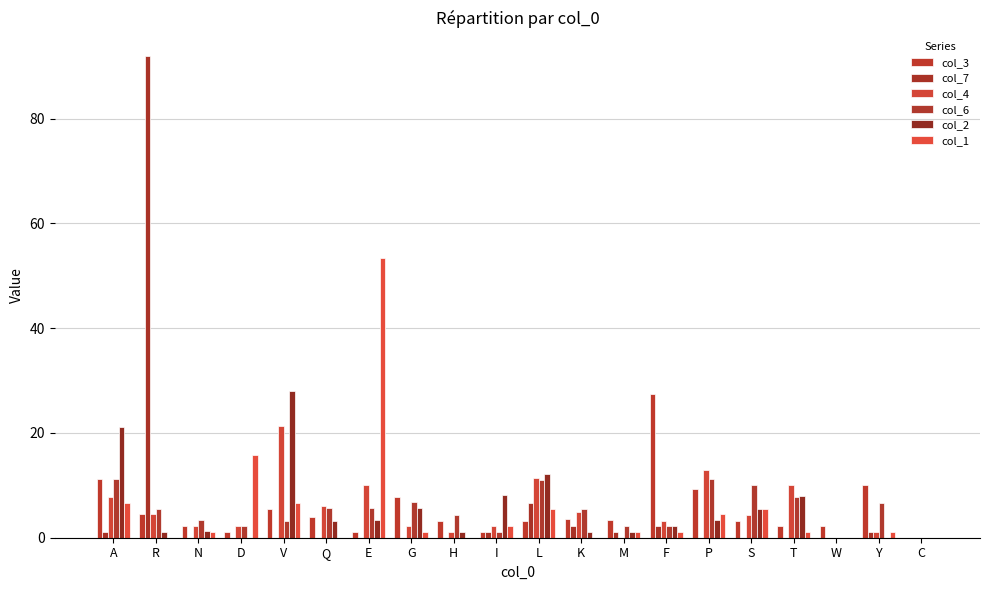

Reading left to right, transcribe all the data shown in this chart.

col_3: 11.2	4.5	2.3	1.1	5.6	3.9	1.1	7.7	3.2	1.1	3.3	3.5	3.3	27.5	9.2	3.3	2.3	2.2	10.0	0.0
col_7: 1.1	91.9	0.0	0.0	0.0	0.0	0.0	0.0	0.0	1.1	6.7	2.3	1.1	2.2	0.0	0.0	0.0	0.0	1.1	0.0
col_4: 7.9	4.6	2.2	2.2	21.4	6.1	10.0	2.2	1.1	2.3	11.5	4.8	0.0	3.3	12.9	4.4	10.1	0.0	1.1	0.0
col_6: 11.1	5.5	3.3	2.2	3.3	5.6	5.7	6.7	4.4	1.1	11.0	5.5	2.2	2.2	11.1	10.0	7.8	0.0	6.7	0.0
col_2: 21.2	1.2	1.3	0.0	28.0	3.2	3.4	5.6	1.1	8.1	12.2	1.1	1.1	2.2	3.5	5.5	7.9	0.0	0.0	0.0
col_1: 6.7	0.0	1.2	15.8	6.6	0.0	53.3	1.1	0.0	2.3	5.5	0.0	1.1	1.1	4.5	5.5	1.1	0.0	1.1	0.0